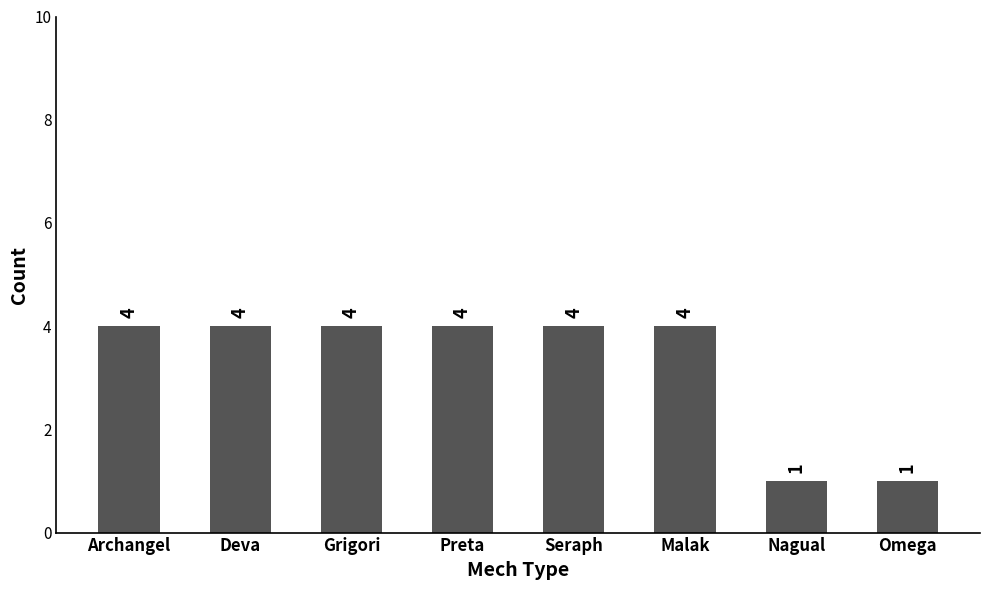

What is the label of the 2nd bar from the left?

Deva